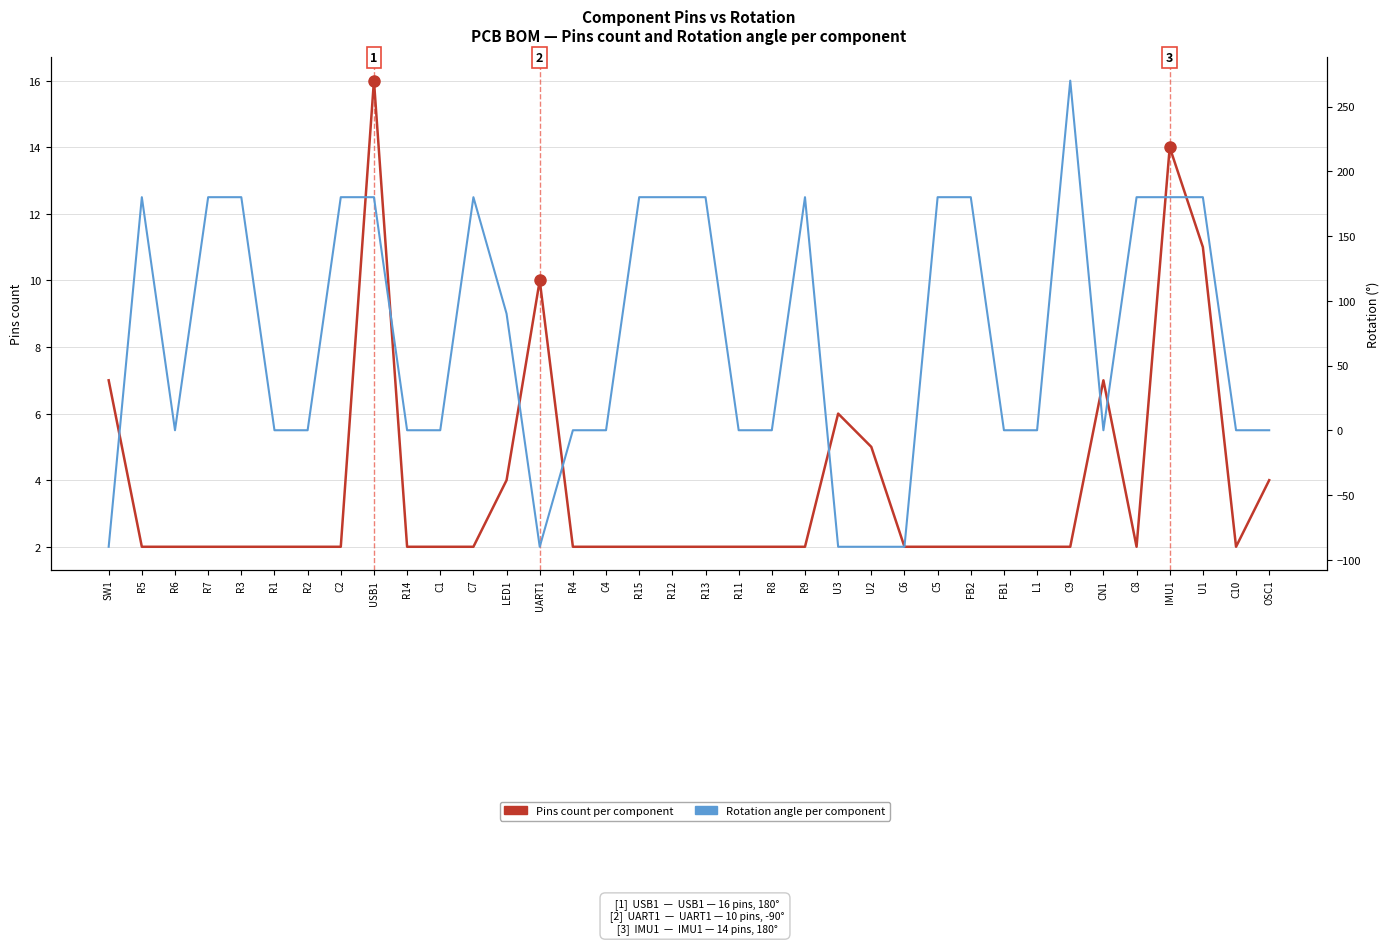

Between which two adjacent categories do Pins count per component and Rotation angle per component first intersect?

SW1 and R5